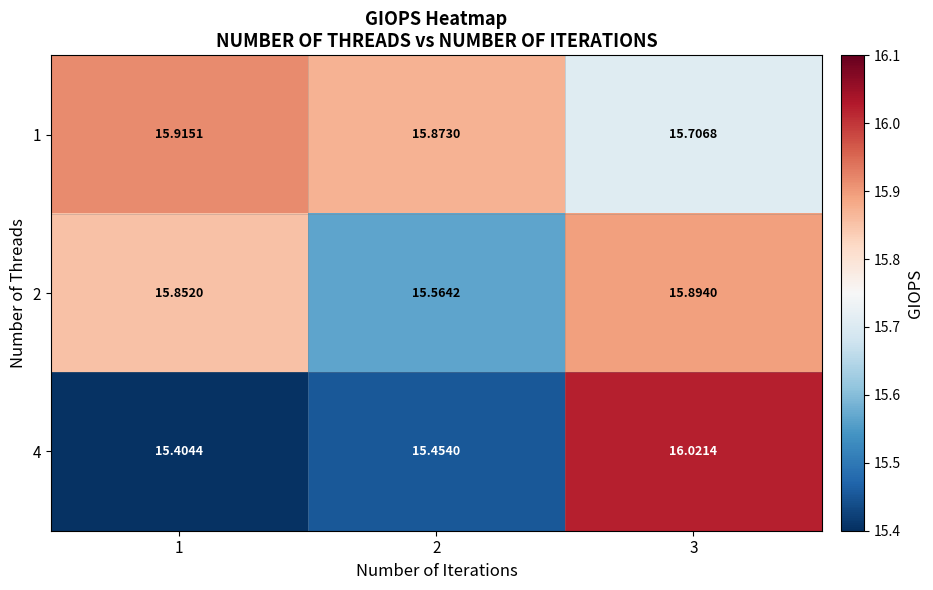

Which series has the largest range (max minus min)?

4